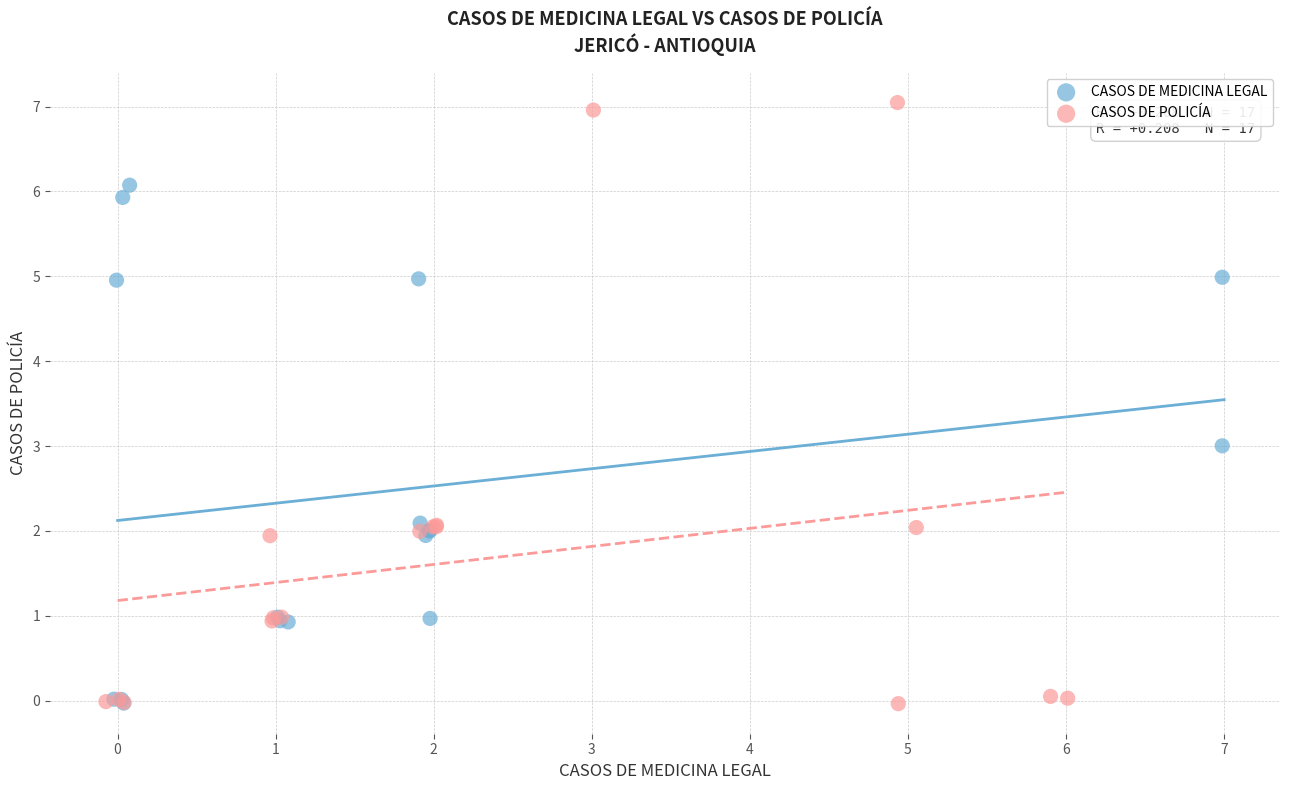

Which series has the widest spread of Y values?

CASOS DE POLICÍA